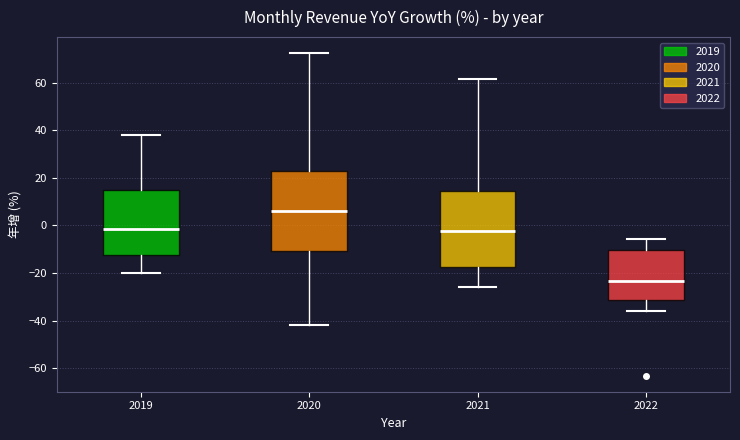

Which box has the highest median line?

2020